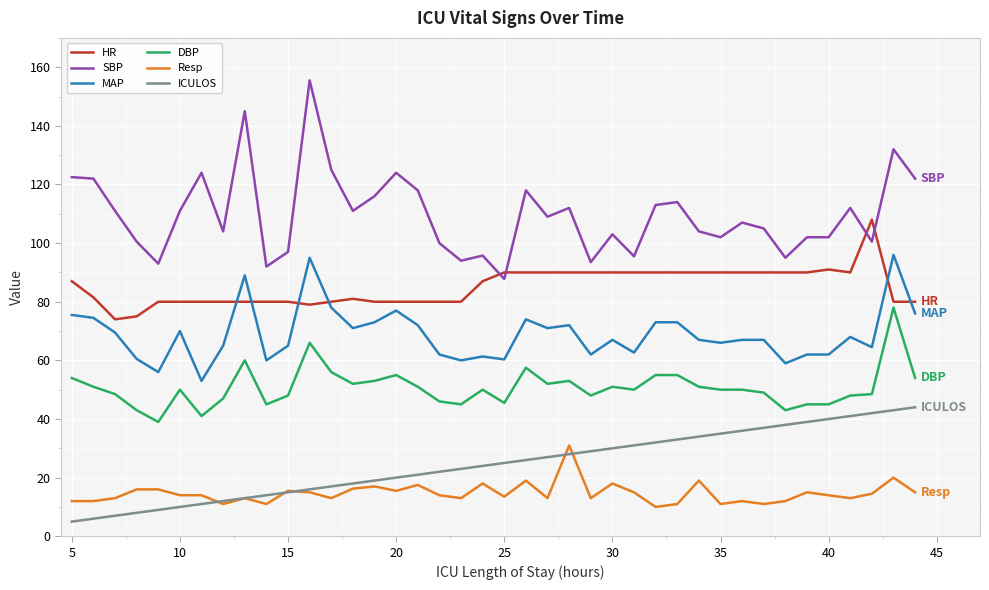

Which series has the largest total across all categories?

SBP